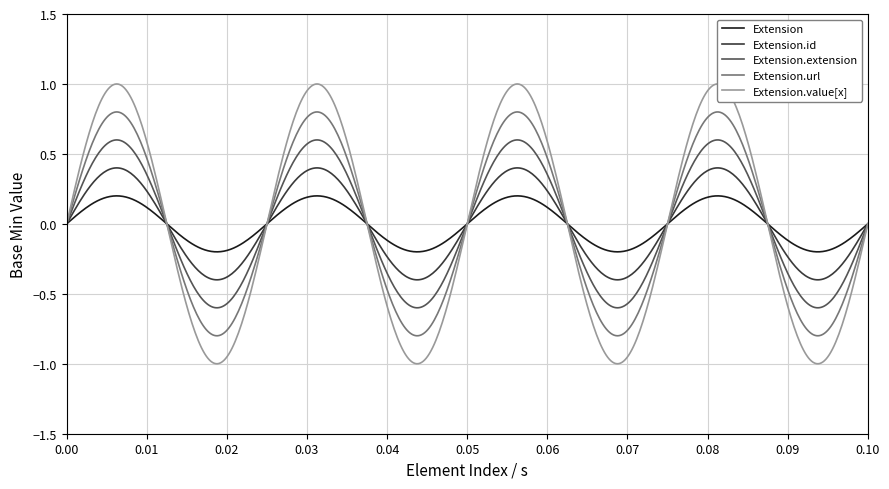

Which series has the largest range (max minus min)?

Extension.value[x]